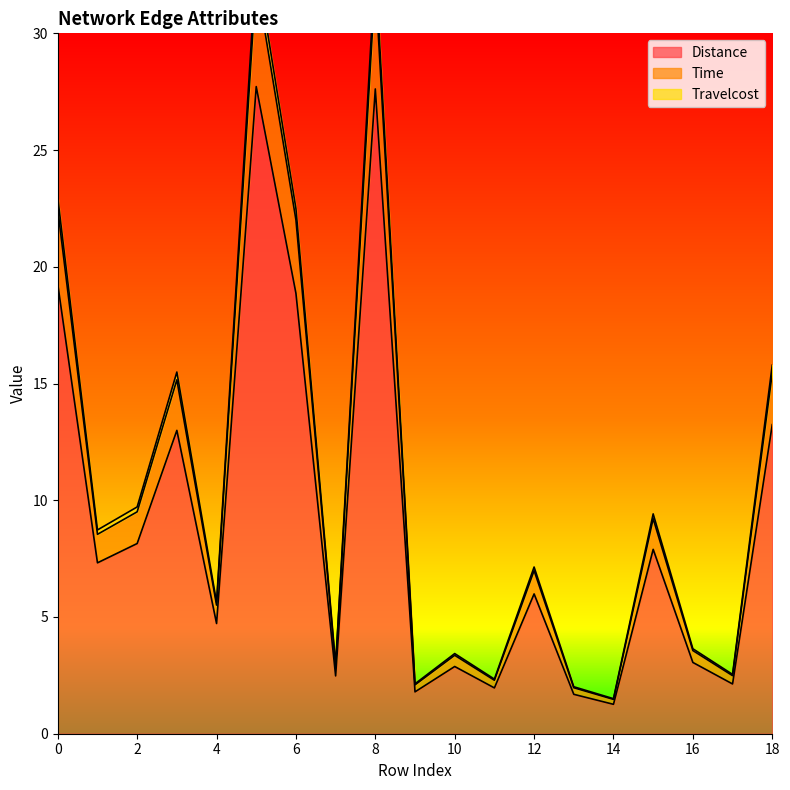

True or false: Travelcost has a value of 32.9 at 8.

True